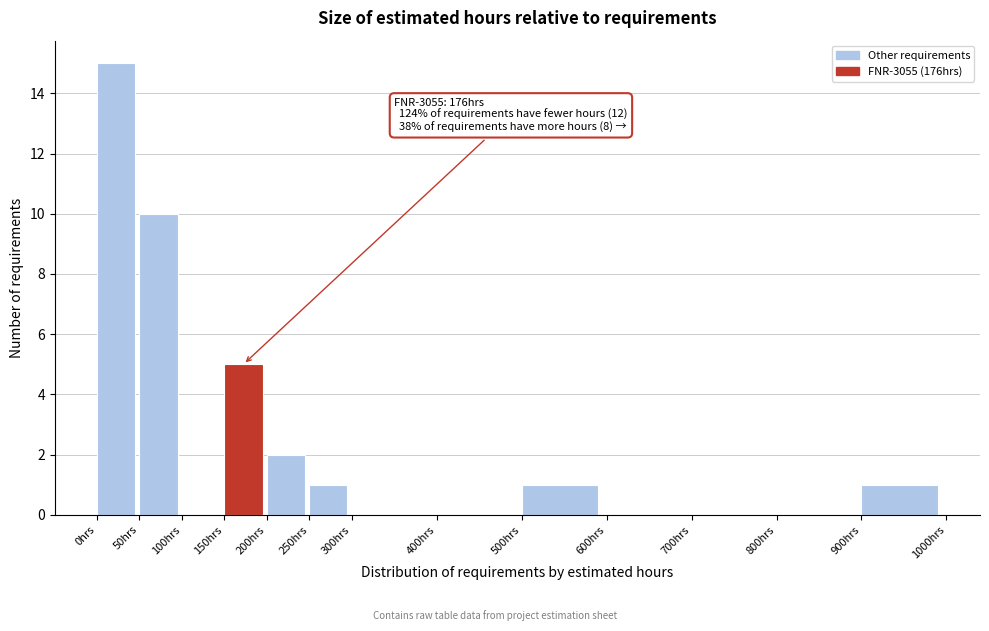

Over which range of the x-axis is the bar tallest?

0 to 50